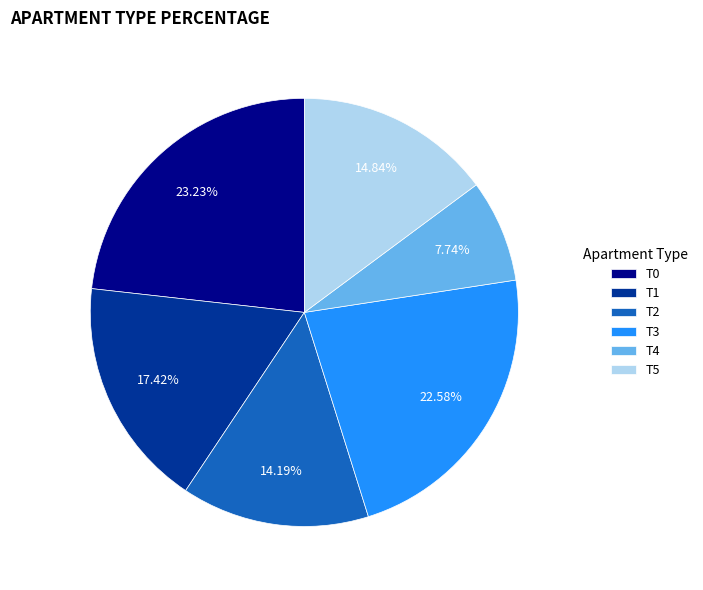

Is it true that T4 is 8% of the pie?

True